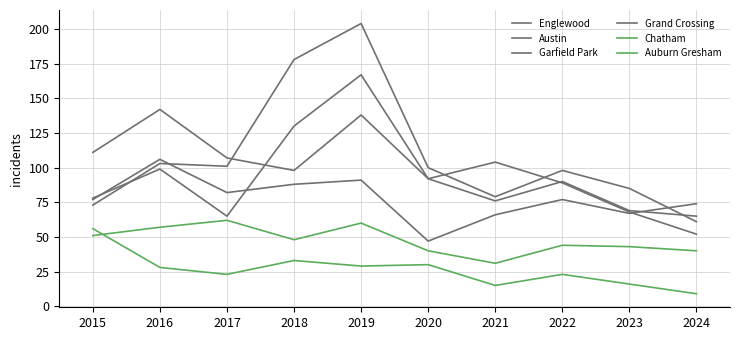

Rank the series at 2020 from highest to lowest value.

Garfield Park, Englewood, Austin, Grand Crossing, Chatham, Auburn Gresham